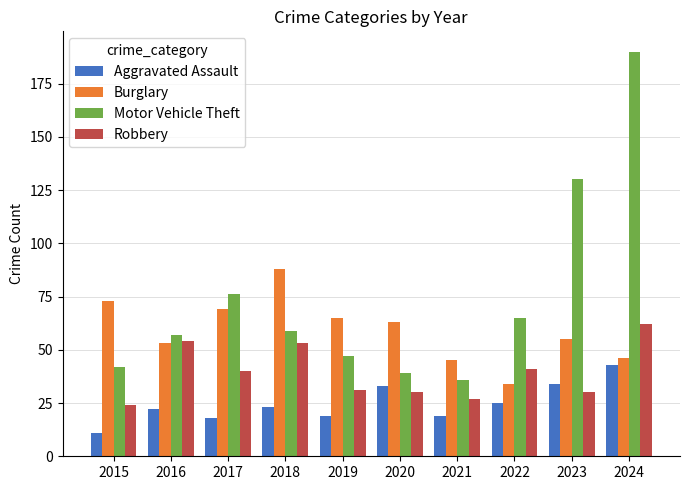

What is the average value of the Robbery series?

39